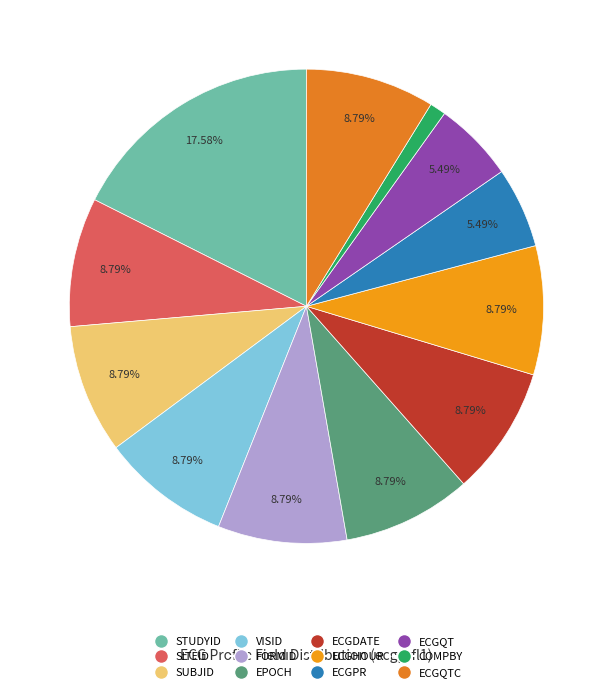

Is there a majority slice in this chart?

No